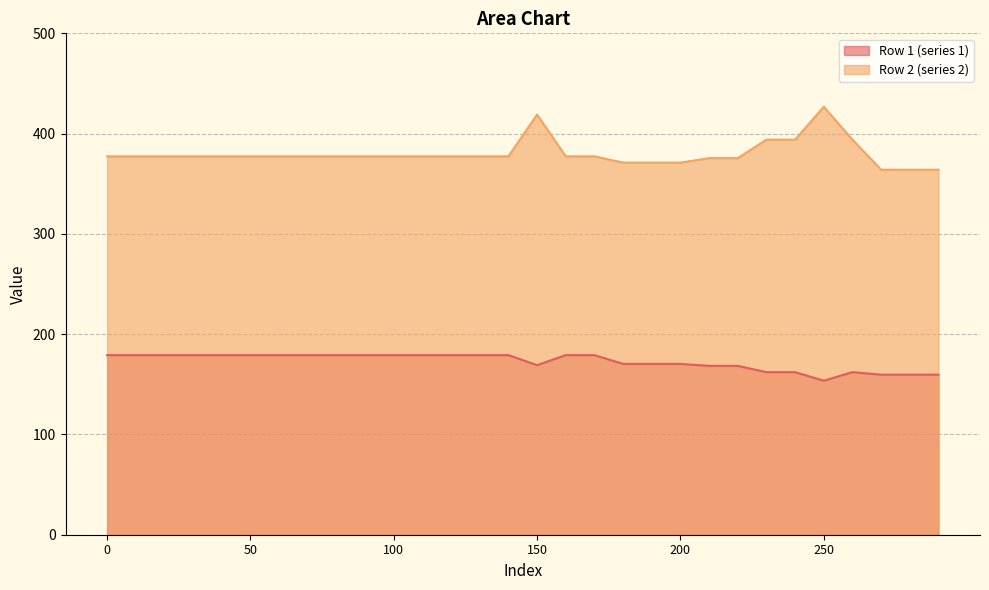

Does the chart display data point markers on the line(s)?

No